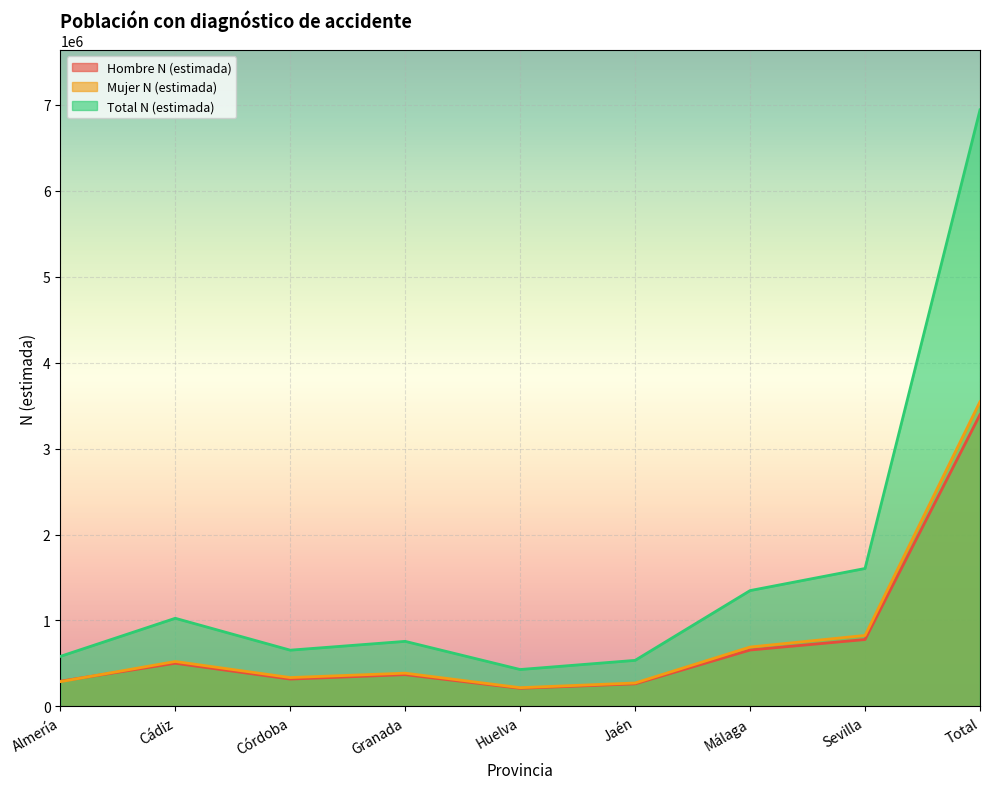

How many categories are shown in the chart?

9